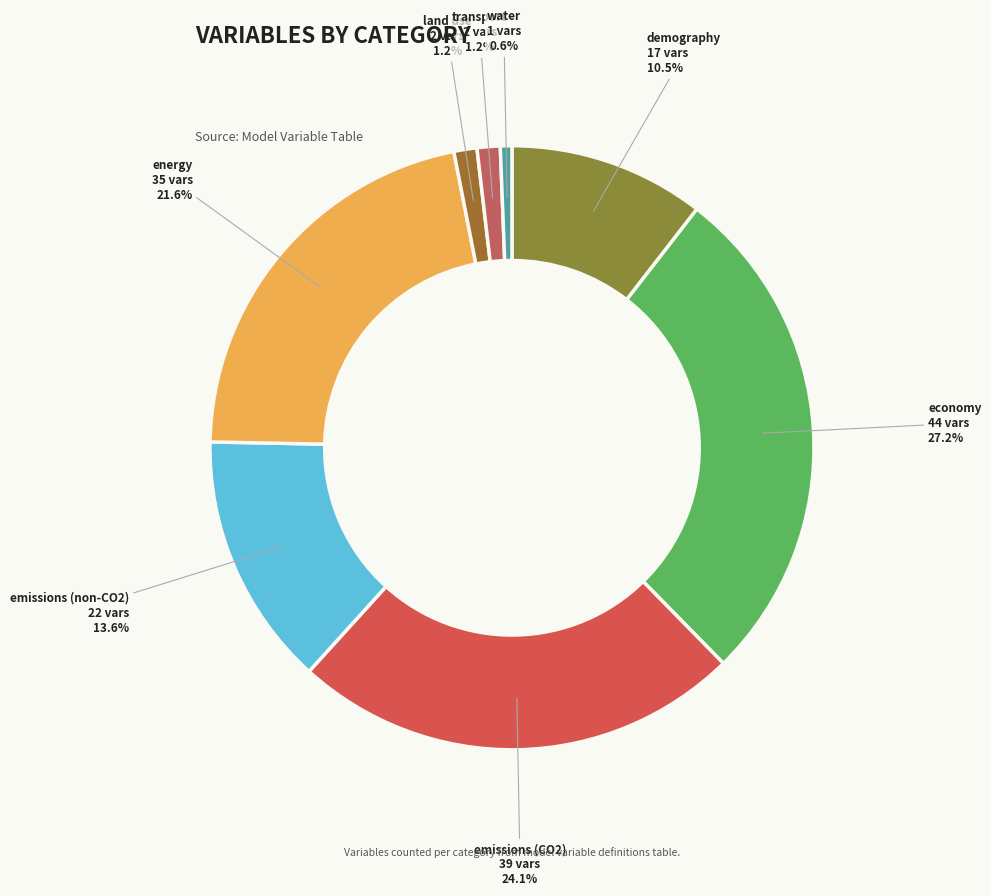

Does land use represent more than half of the total?

No